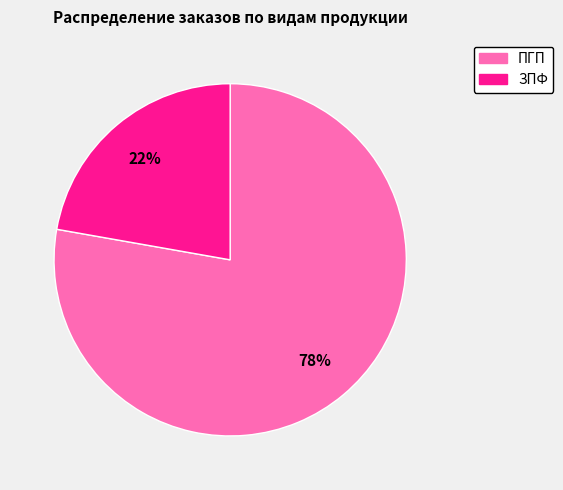

Count the number of slices in the pie.

2